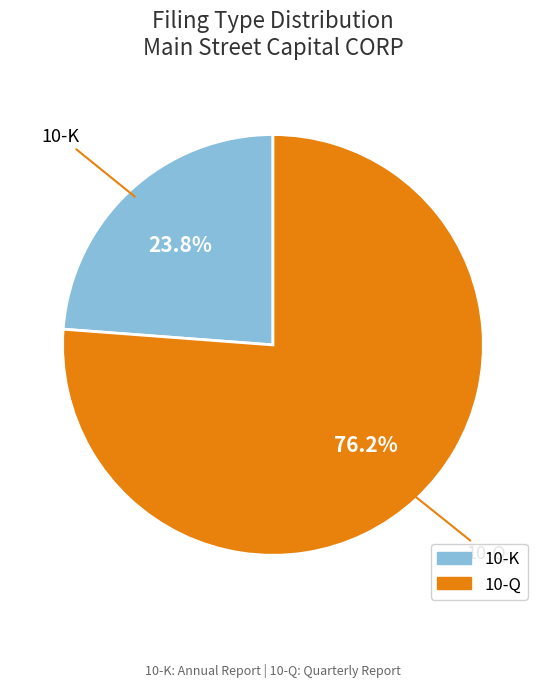

To the nearest percent, what is the average slice percentage?

50%